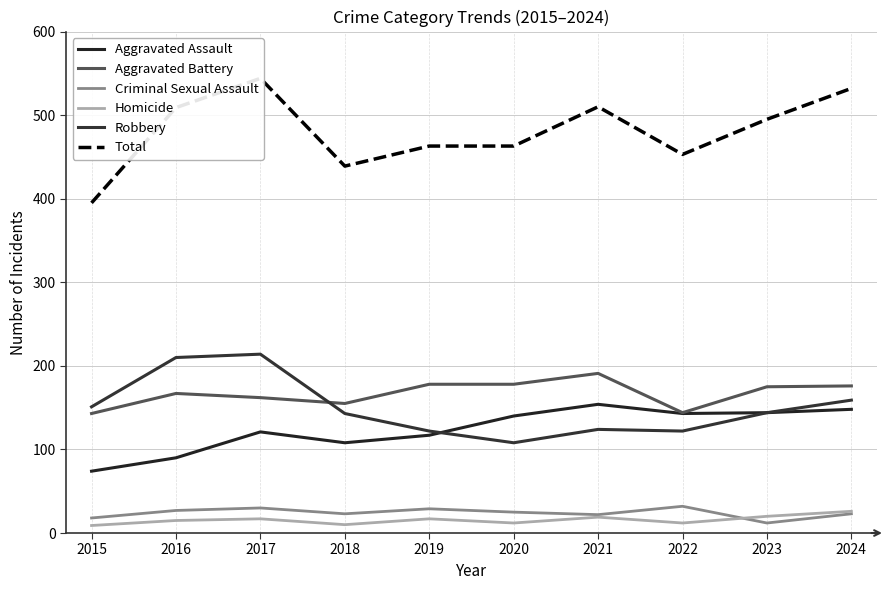

Does the chart display data point markers on the line(s)?

No